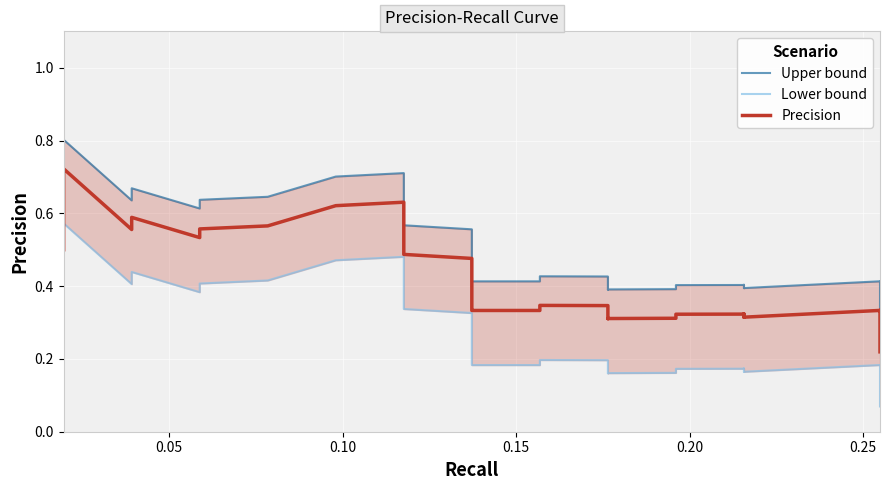

How many lines are shown in the chart?

3